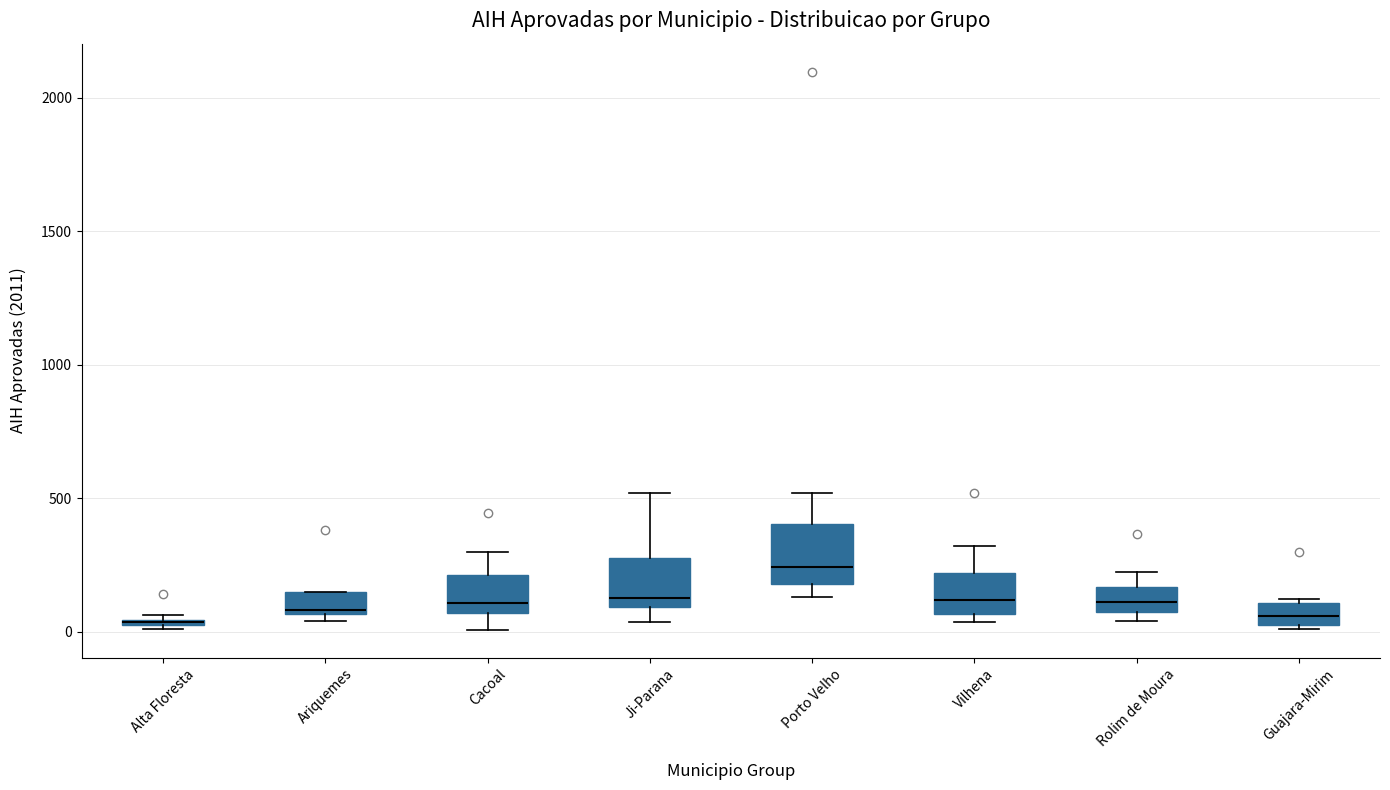

Where is the lower edge of the box for Ariquemes on the y-axis? The values are not printed on the chart, so give them approximately, as read against the axis.

50